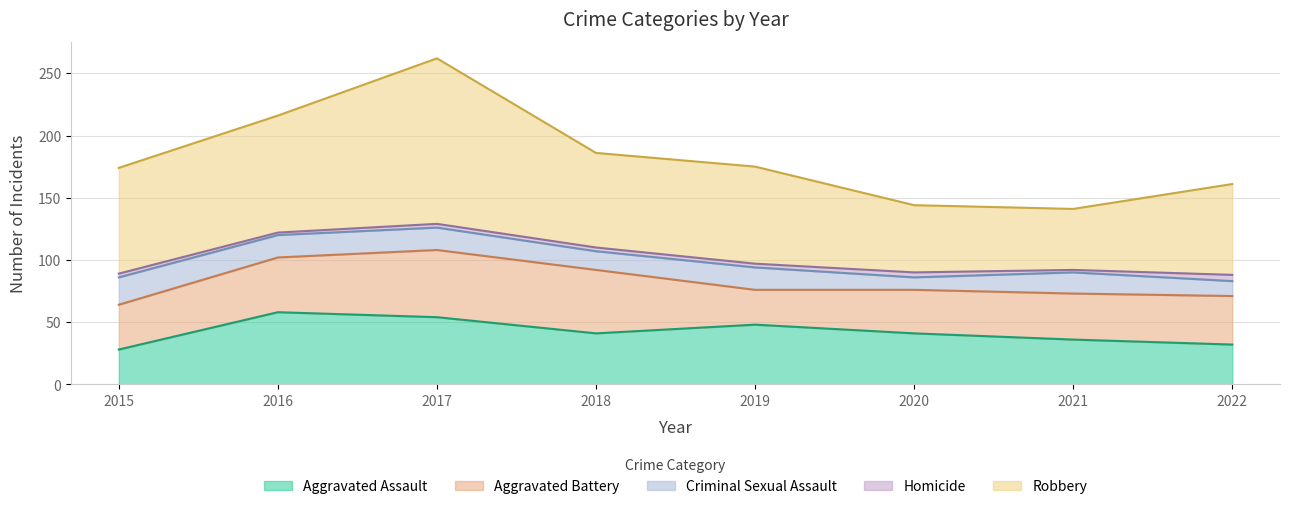

Rank the series by their maximum value, from lowest to highest.

Homicide, Criminal Sexual Assault, Aggravated Battery, Aggravated Assault, Robbery